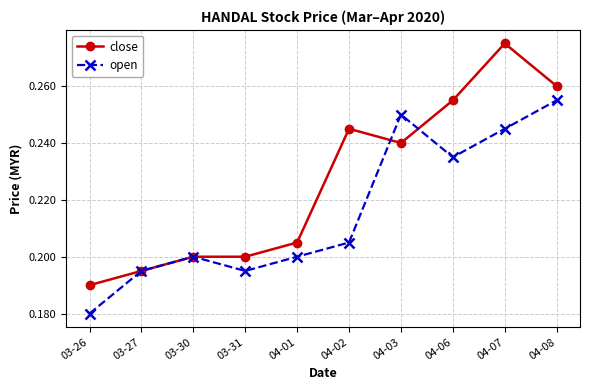

At which label does open reach its minimum?

03-26